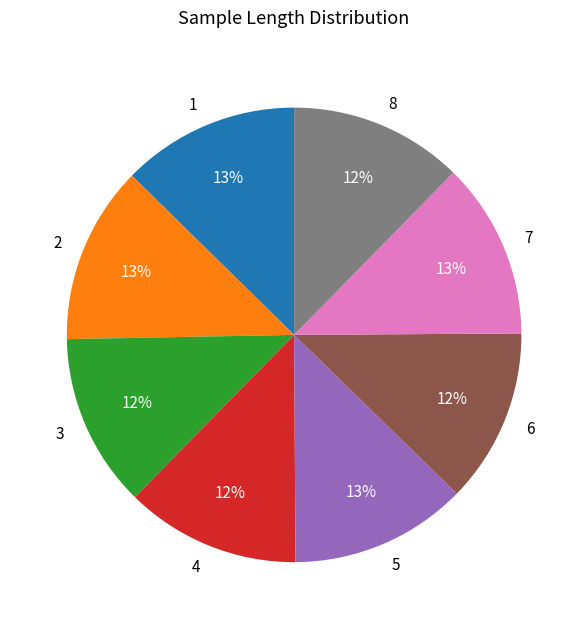

The 3 slice represents 12% of the pie. True or false?

True